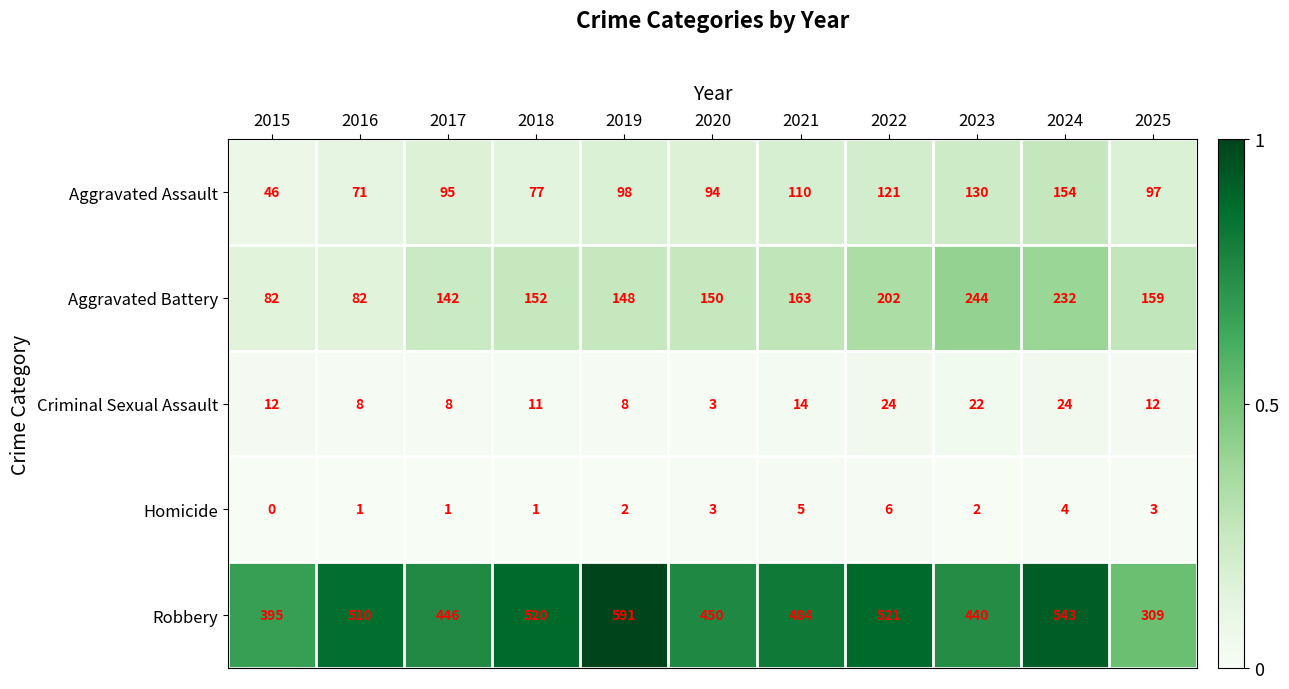

At which category is the sum across all series the highest?

2024